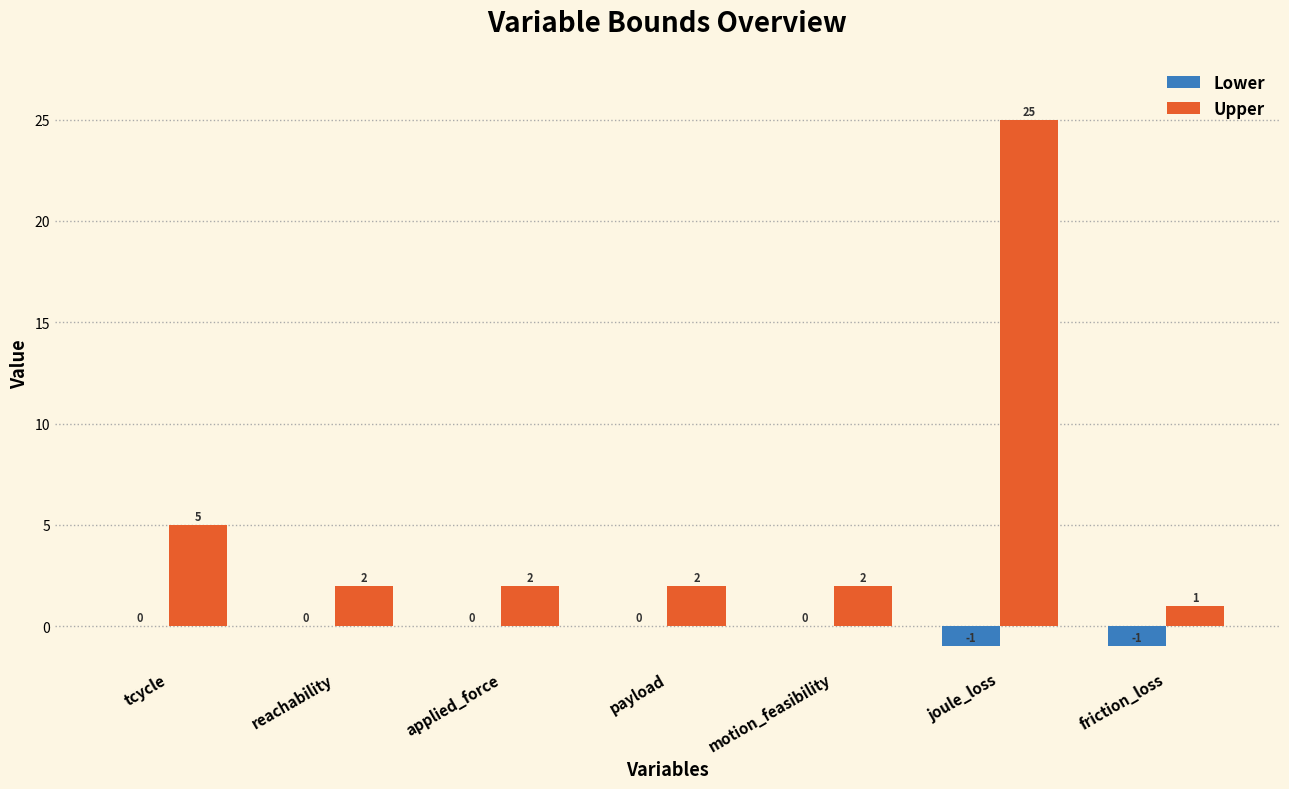

How many data points does each series have?

7